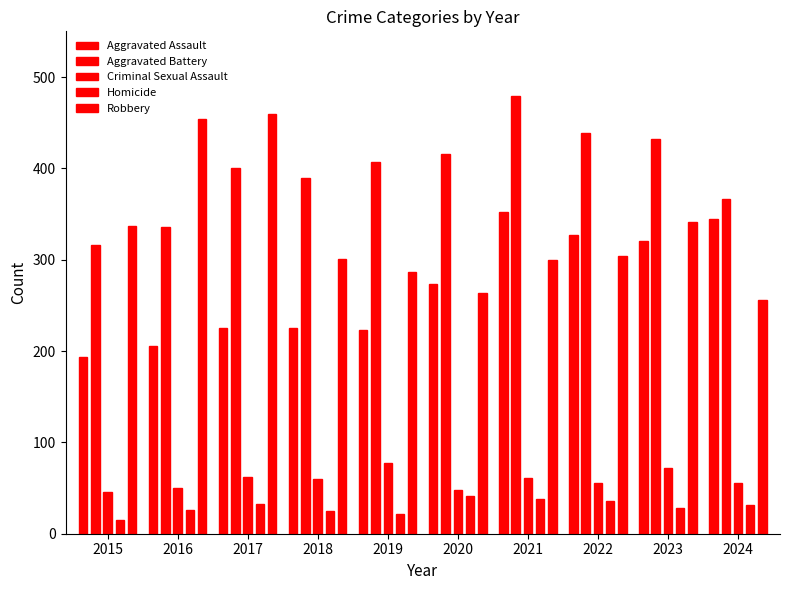

How many values in the Homicide series are below 31?

5